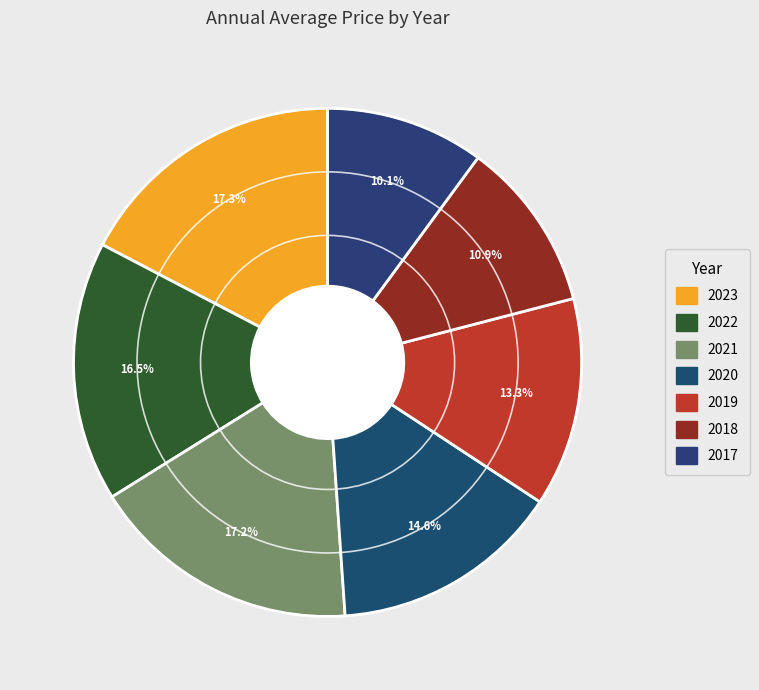

Rank the categories by value from lowest to highest.

2017, 2018, 2019, 2020, 2022, 2021, 2023